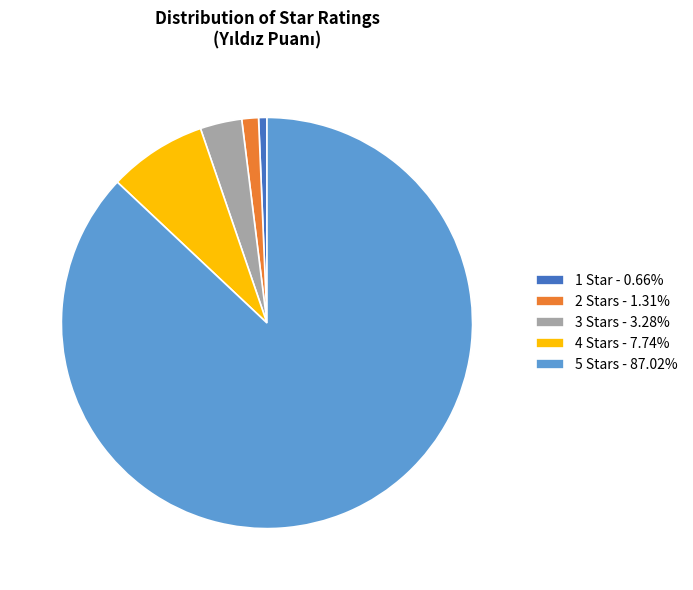

Between 1 and 5, which is larger?

5